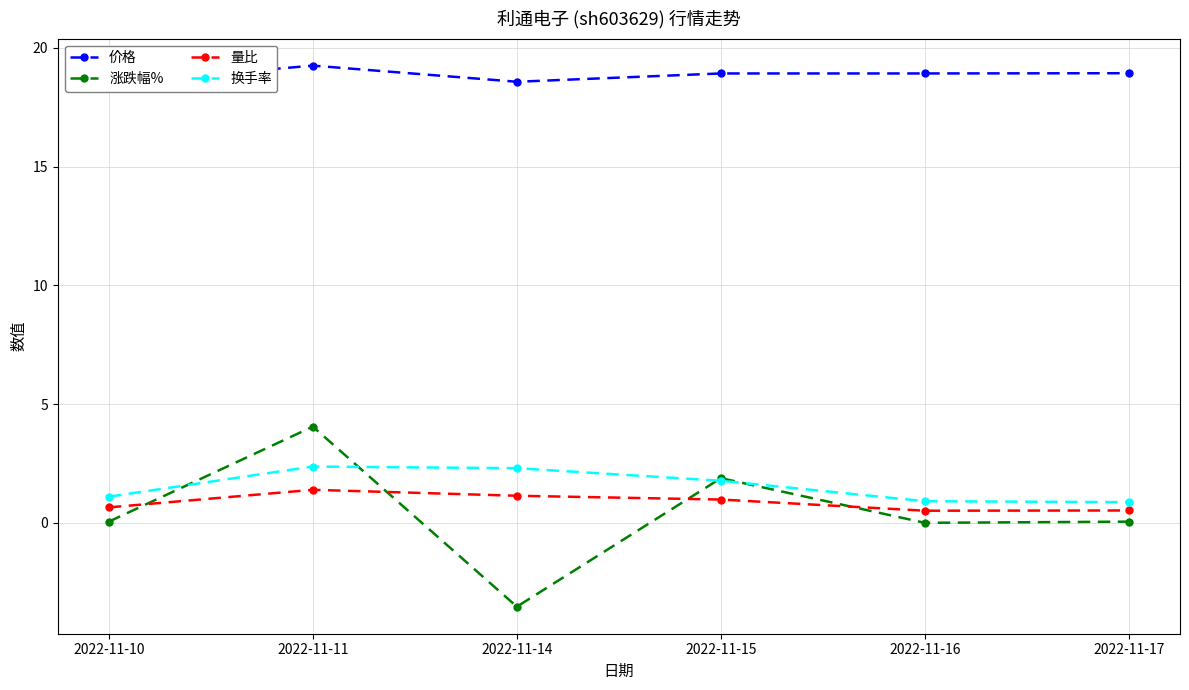

Is the value of 价格 at 2022-11-11 greater than the value of 换手率 at 2022-11-14?

Yes